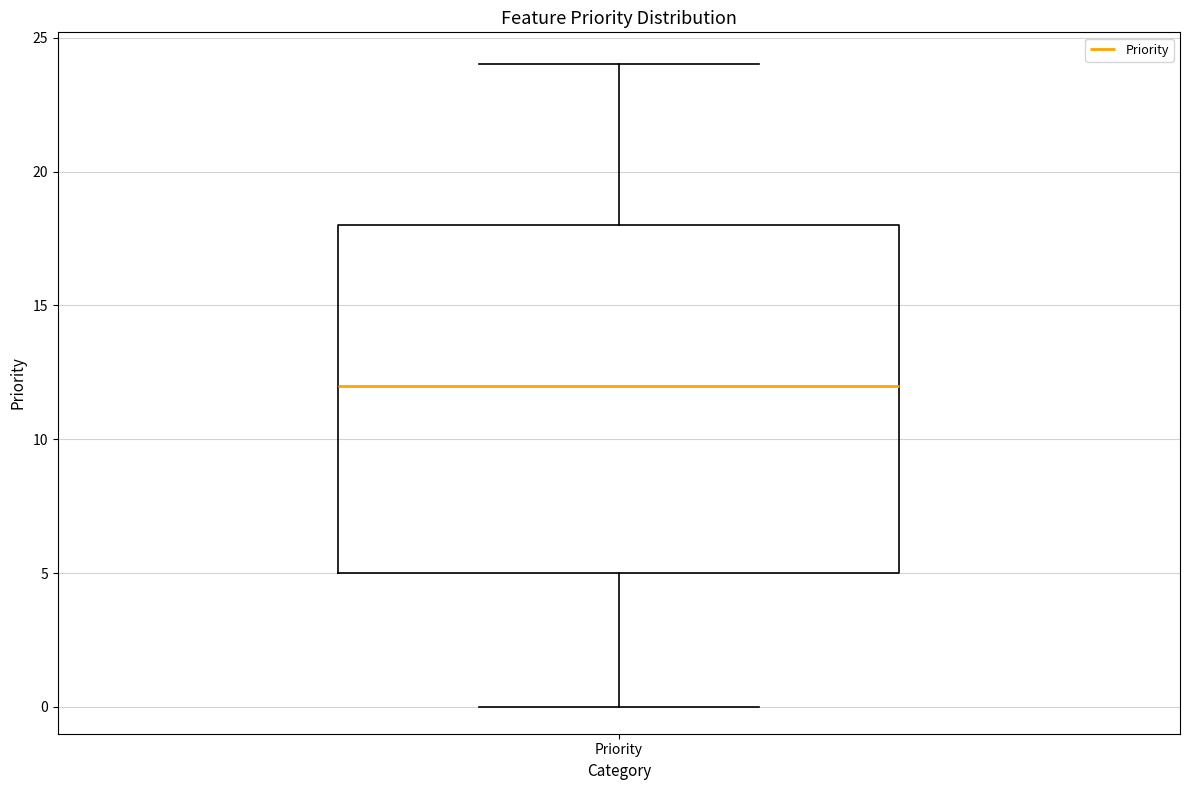

Read this box plot against the y-axis: the position of the median line, the range covered by the box, and the ends of both whiskers. The values are not printed on the chart, so give them approximately, as read against the axis.

median 12, box 5 to 18, whiskers 0 to 24